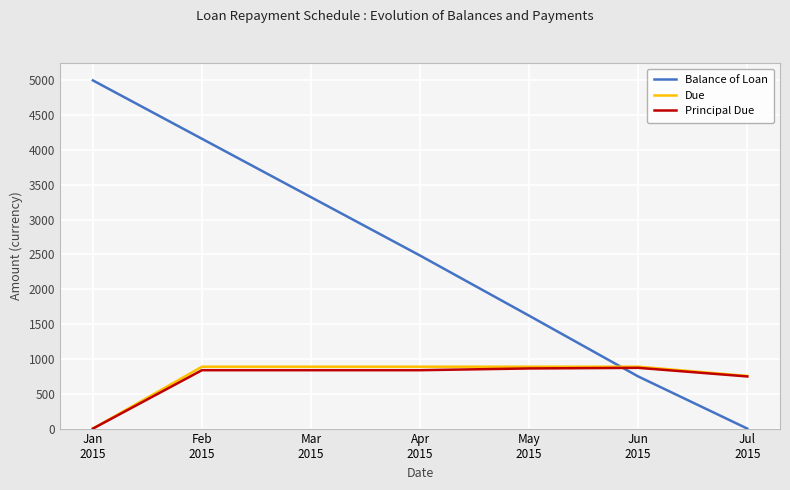

Which series has the largest range (max minus min)?

Balance of Loan